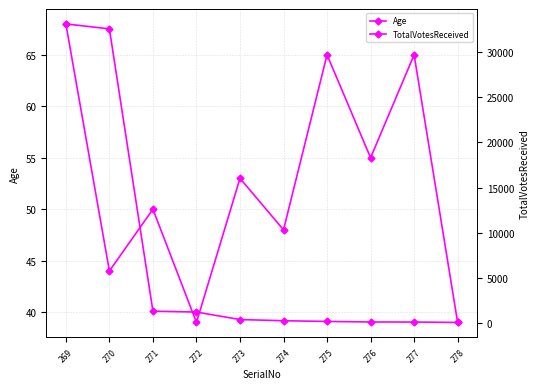

Does the chart have visible grid lines?

Yes